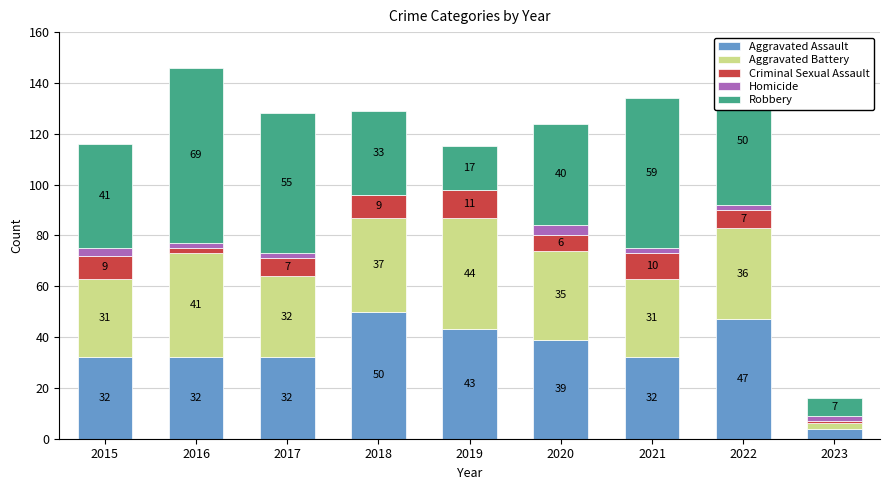

The value of Aggravated Assault at 2017 is 14. True or false?

False